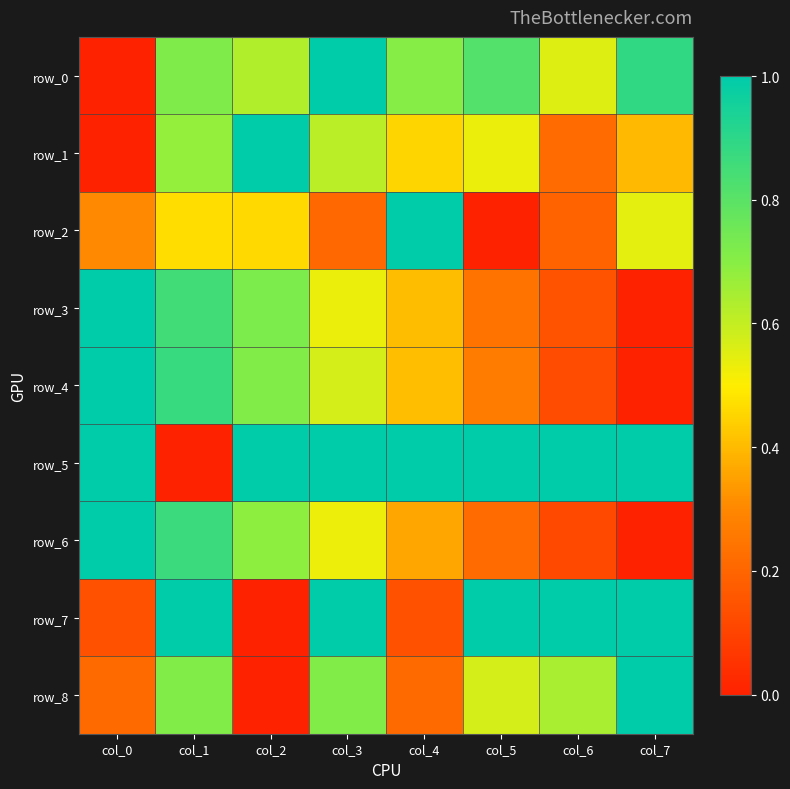

What is the difference between the highest and lowest values at col_4?

0.9